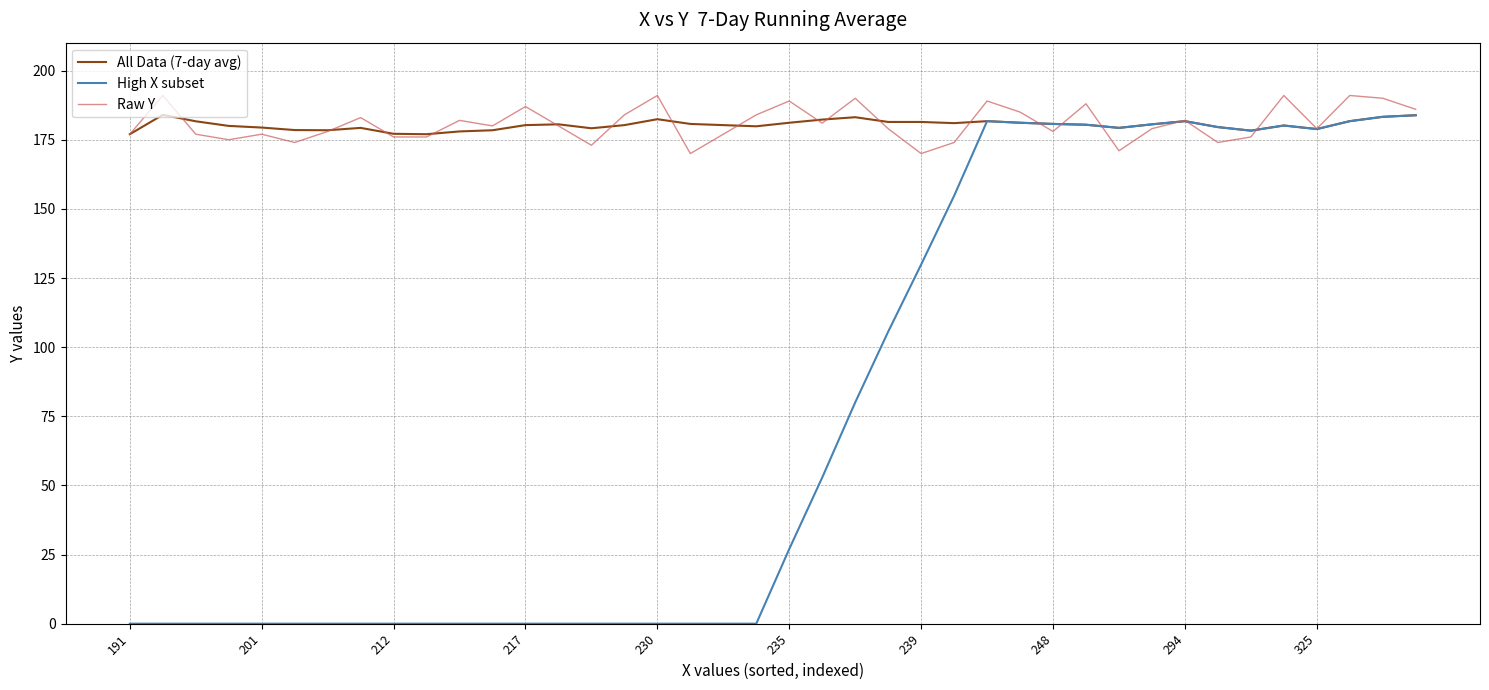

Which series has the widest spread of values?

High X subset